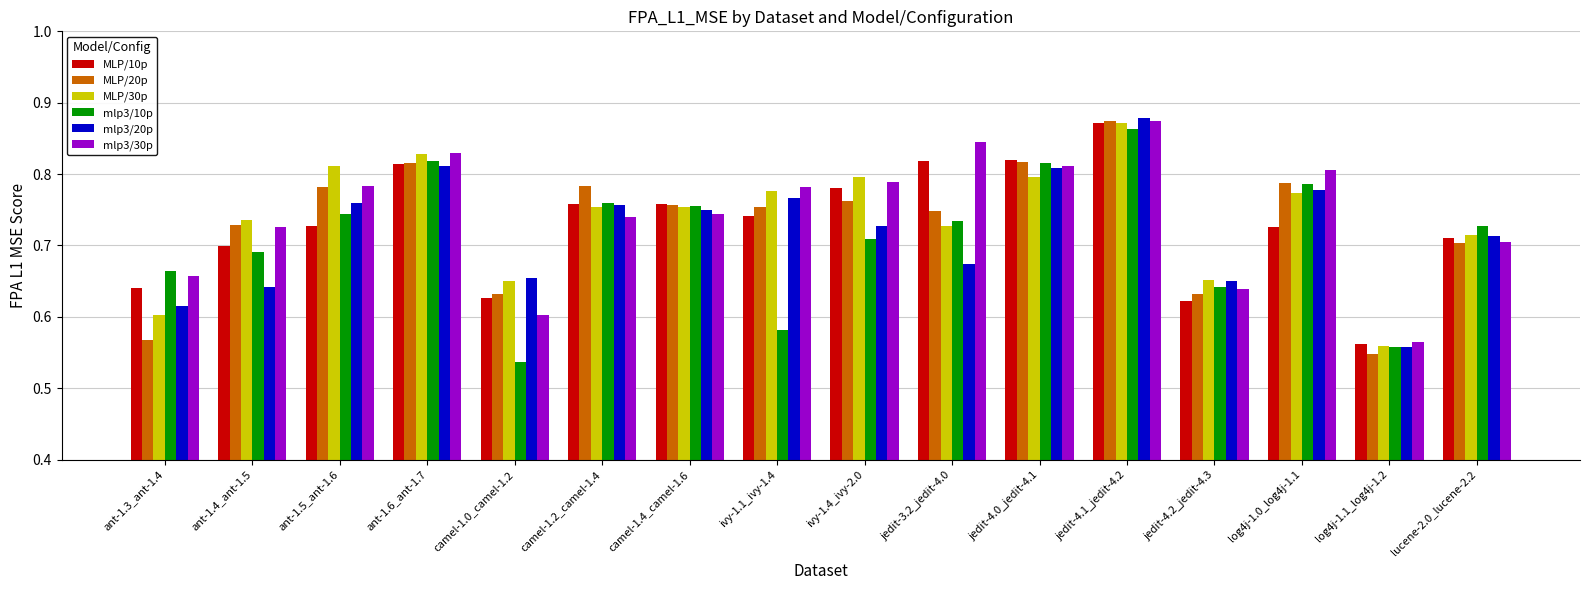

Between ant-1.5_ant-1.6 and jedit-4.1_jedit-4.2, which series saw the biggest shift?

MLP/10p